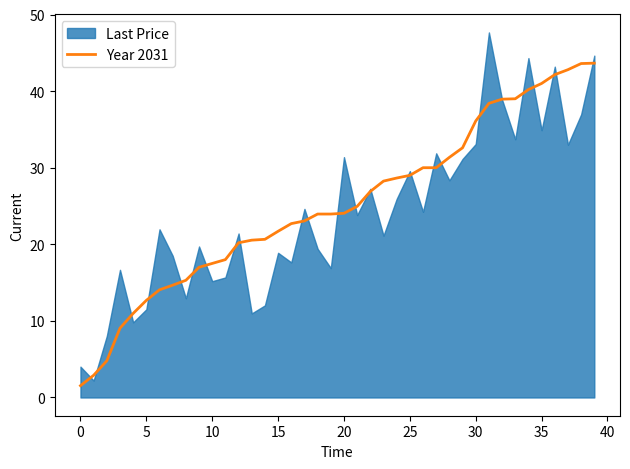

True or false: Year 2031 has a value of 36.1 at 30.

True